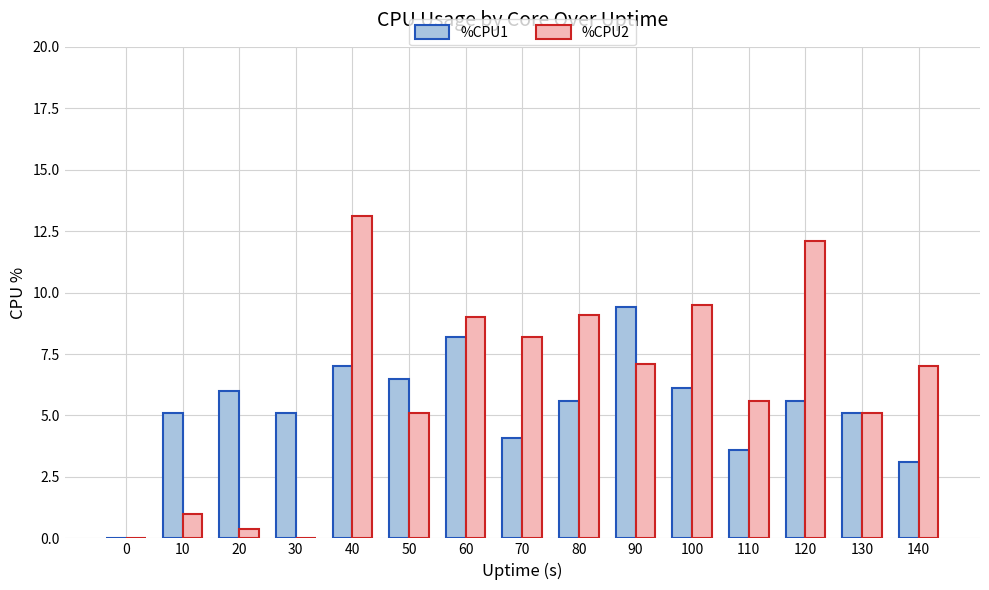

Where does the %CPU2 series first go above 7?

40